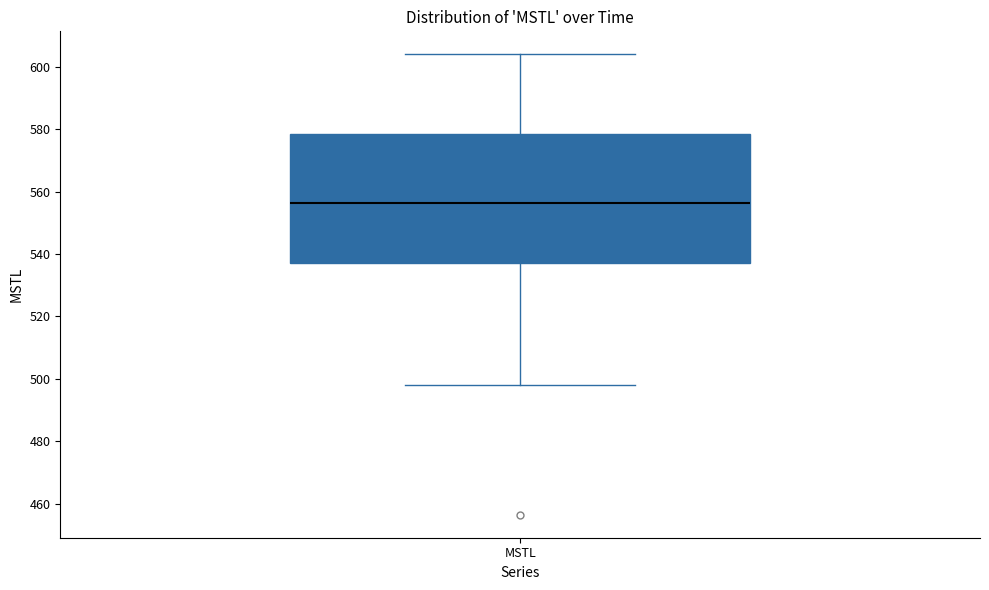

Where does the median line of the box for MSTL sit on the y-axis? The values are not printed on the chart, so give them approximately, as read against the axis.

556